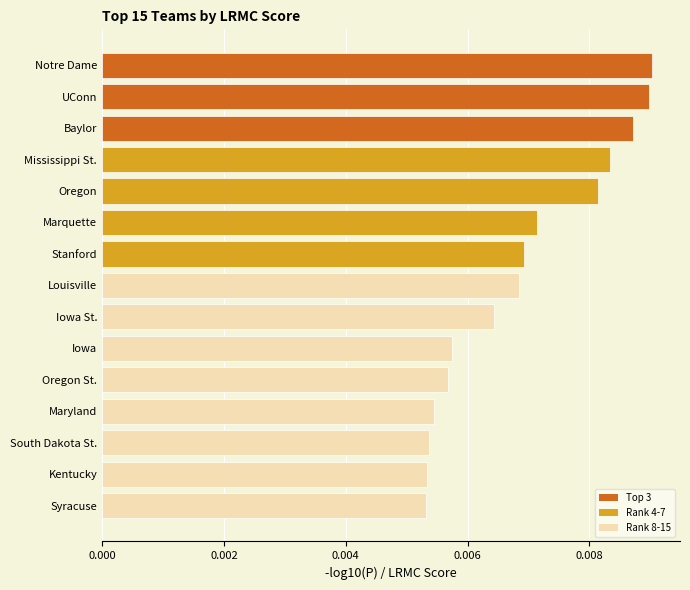

How many values are between 0 and 1?

15